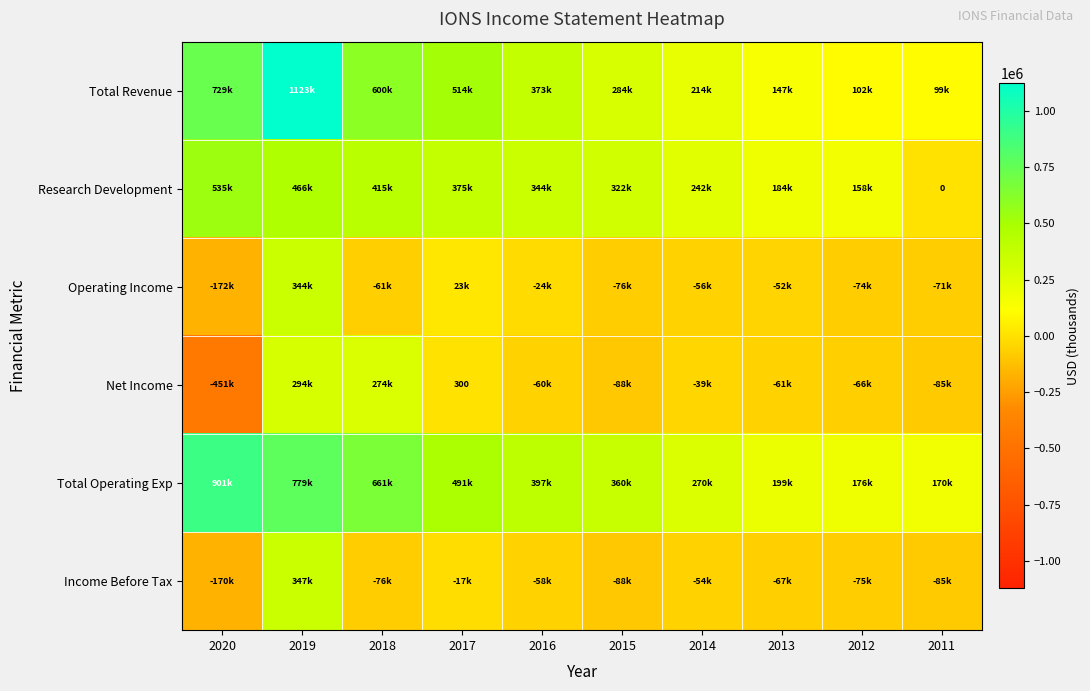

How many categories are shown in the chart?

10